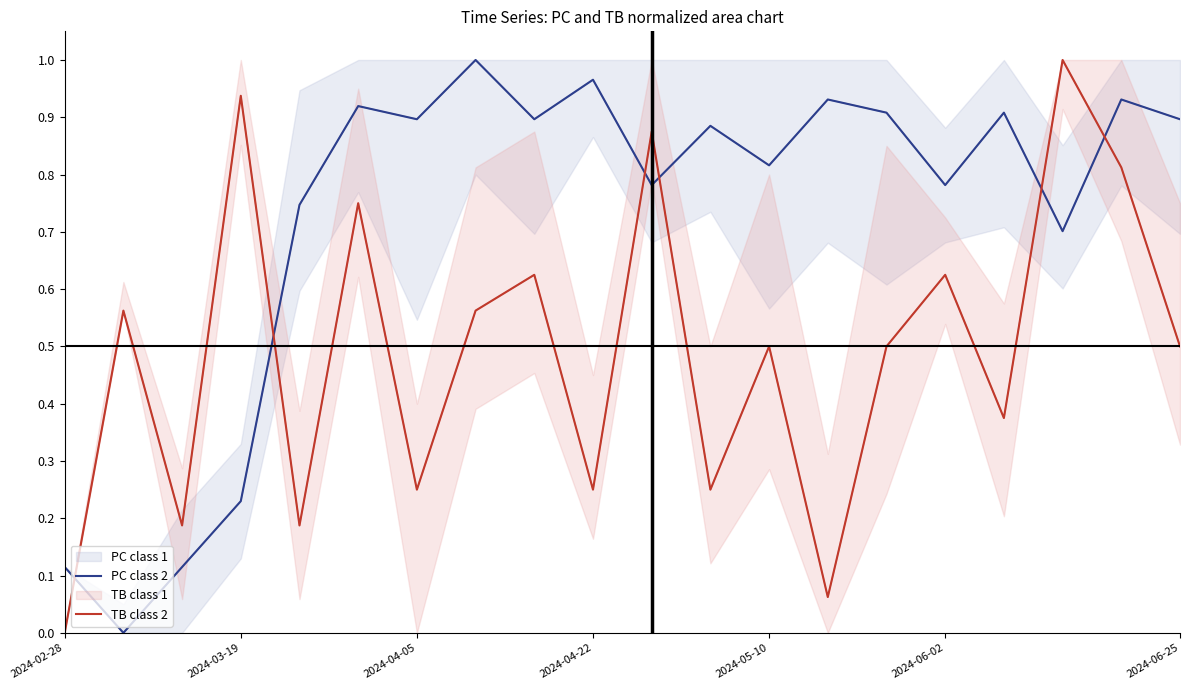

True or false: TB class 2 and PC class 2 cross at least once.

True